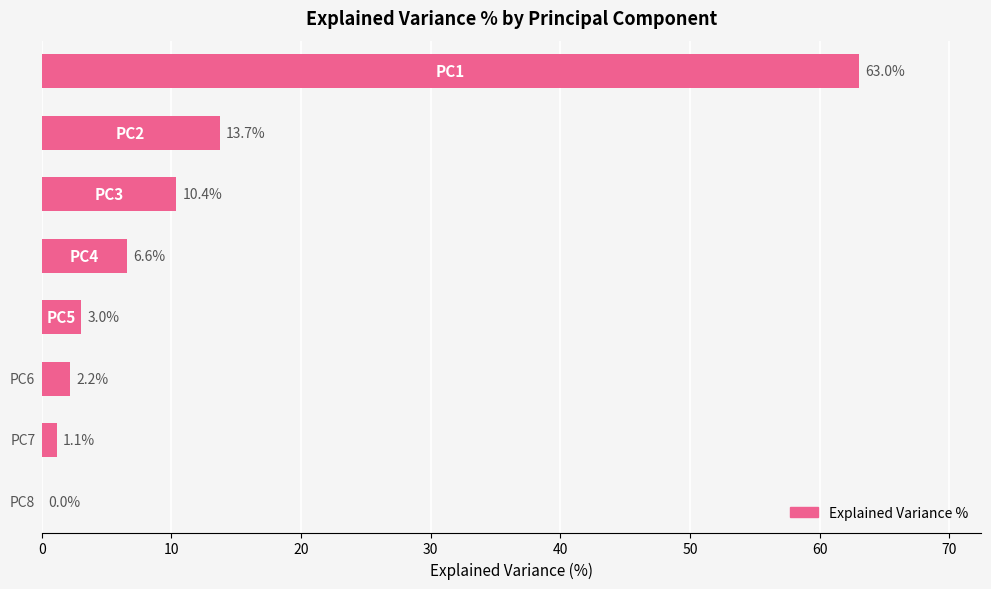

What is the maximum value shown in the chart?

63.0